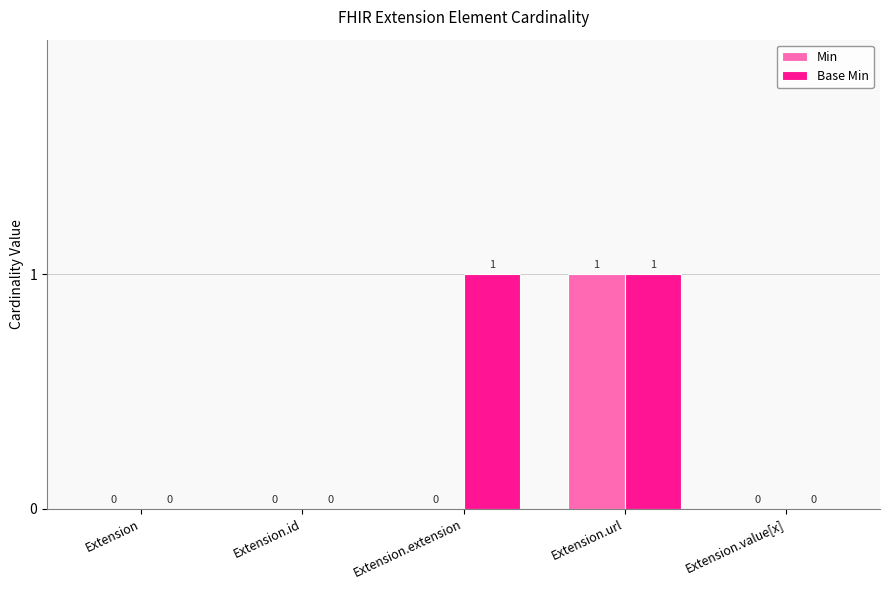

Is it true that Min equals 0 at Extension.id?

True